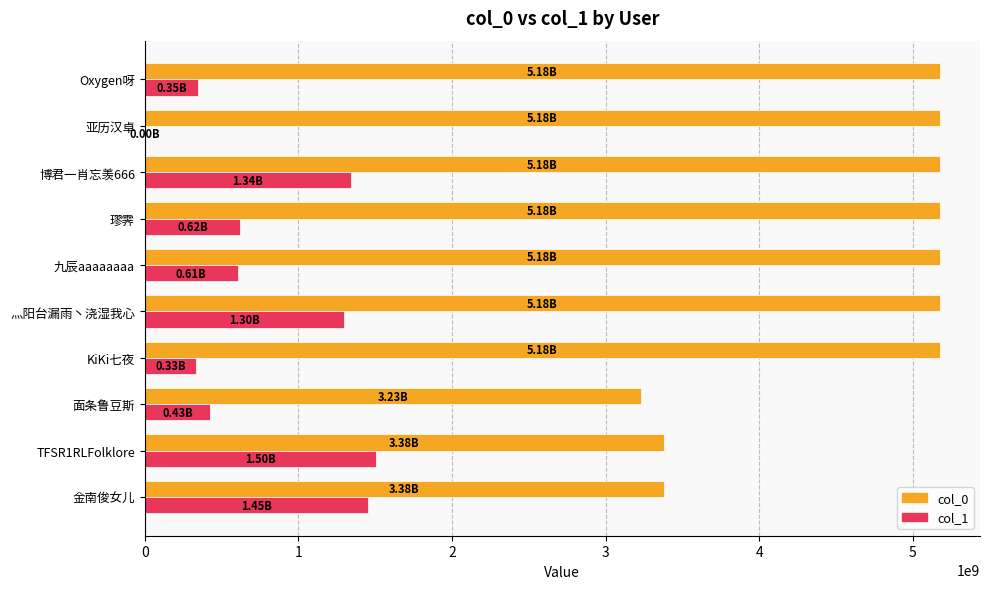

Between TFSR1RLFolklore and 面条鲁豆斯, which series saw the biggest shift?

col_1